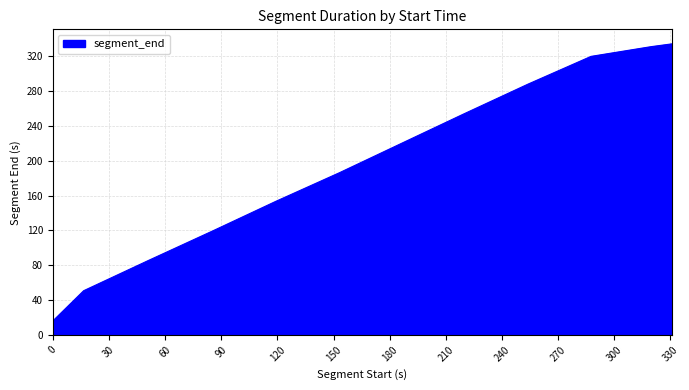

What is the difference between the second highest and second lowest values?

314.1